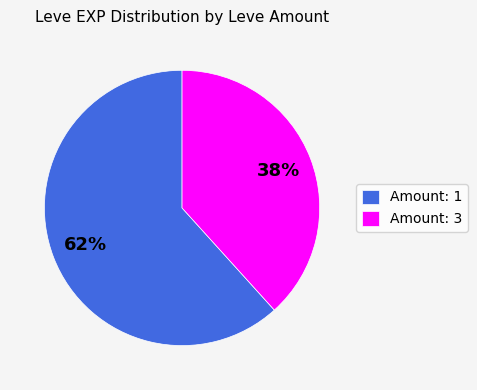

Do Amount: 1 and Amount: 3 together represent more than half of the pie?

Yes